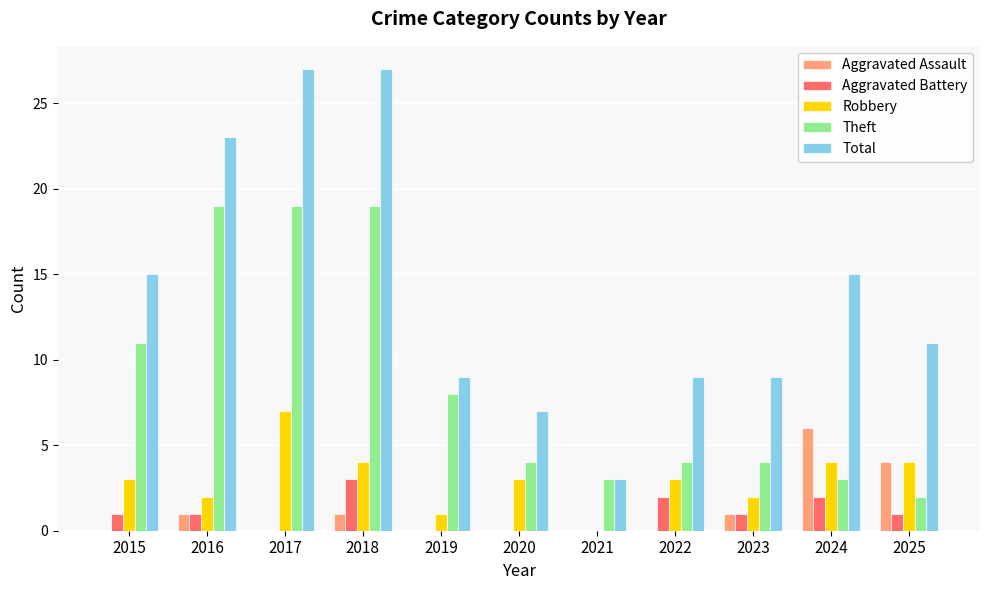

Is the value of Aggravated Assault at 2024 greater than the value of Aggravated Battery at 2019?

Yes